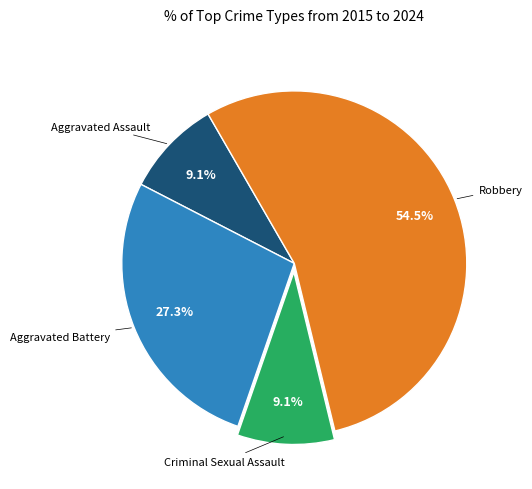

How many segments does this pie chart have?

4